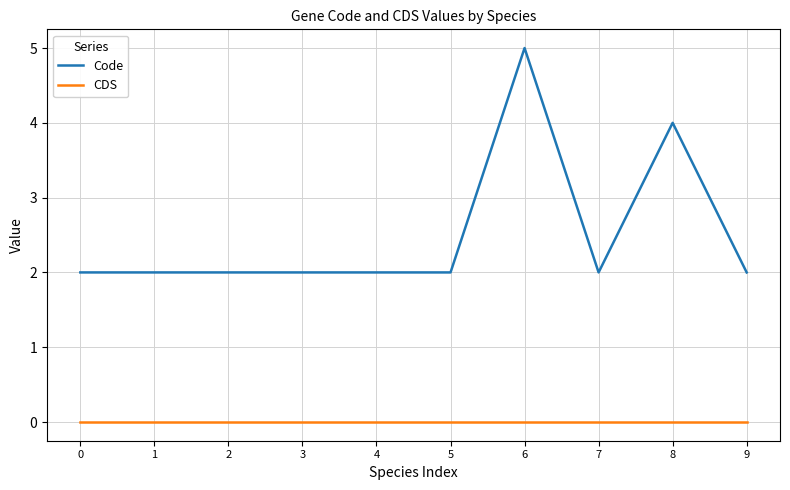

Reading right to left, transcribe all the data shown in this chart.

Code: 9=2	8=4	7=2	6=5	5=2	4=2	3=2	2=2	1=2	0=2
CDS: 9=0	8=0	7=0	6=0	5=0	4=0	3=0	2=0	1=0	0=0